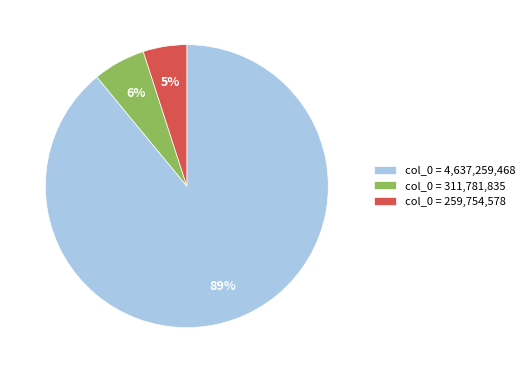

Which slice is the smallest?

col_0 = 259,754,578